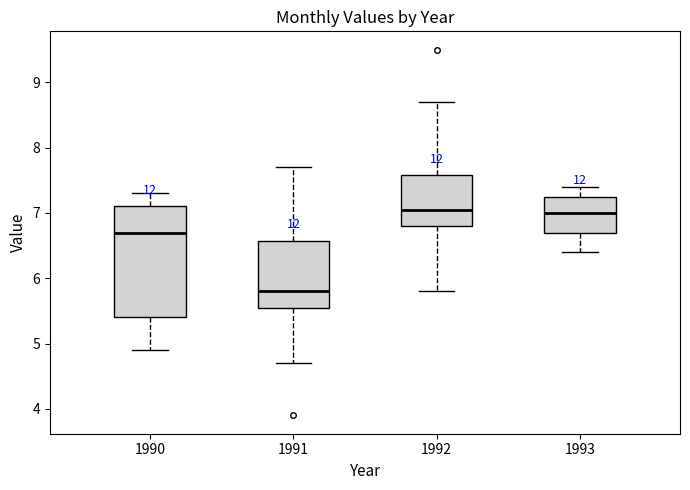

Reading left to right, read every box against the y-axis: the position of its median line, the range the box covers, and the ends of its whiskers. The values are not printed on the chart, so give them approximately, as read against the axis.

1990: median 6.7, box 5.4 to 7.1, whiskers 4.9 to 7.3
1991: median 5.8, box 5.6 to 6.6, whiskers 4.7 to 7.7
1992: median 7.1, box 6.8 to 7.6, whiskers 5.8 to 8.7
1993: median 7.0, box 6.7 to 7.3, whiskers 6.4 to 7.4